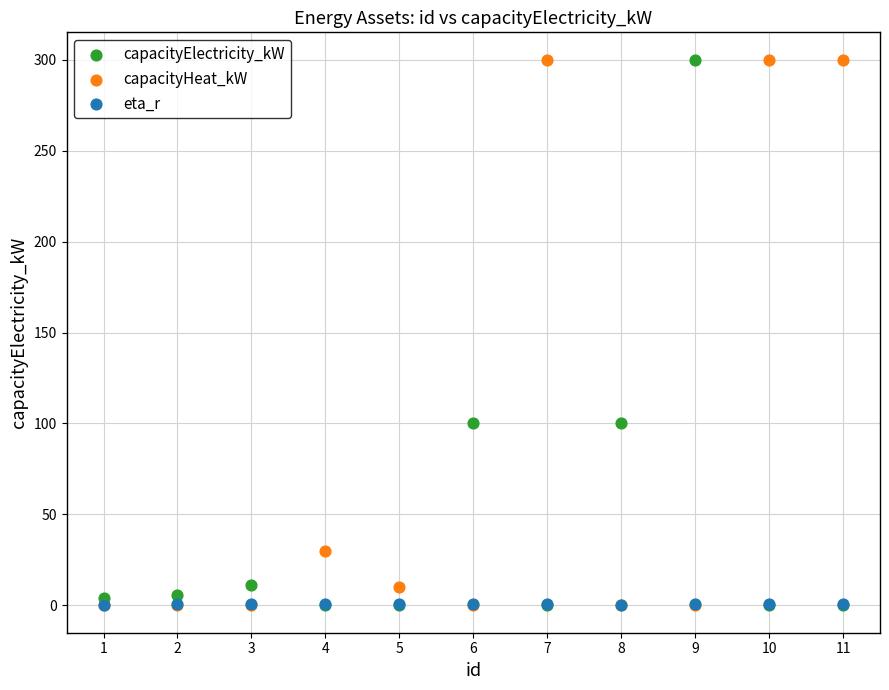

What are all the series names shown in the legend?

capacityElectricity_kW, capacityHeat_kW, eta_r